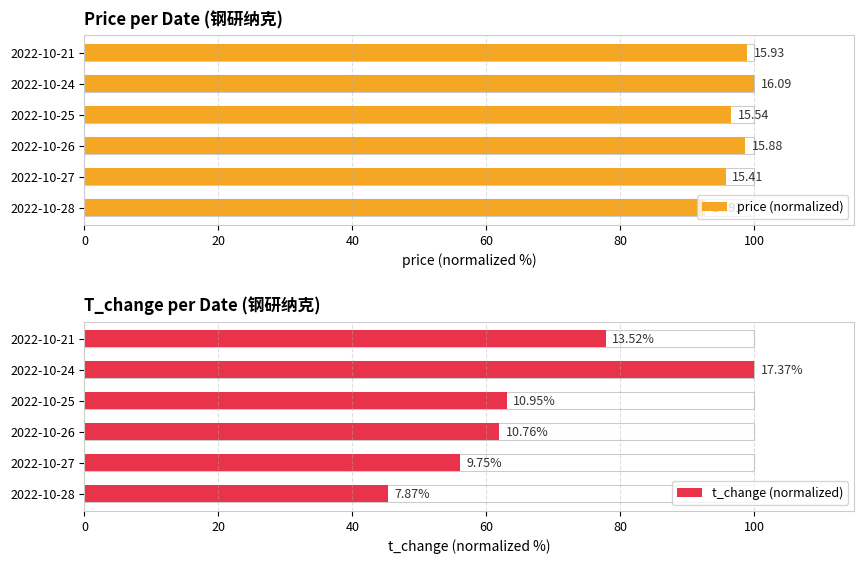

What is the value of the price (normalized) bar at the 6th from the left?

99.0